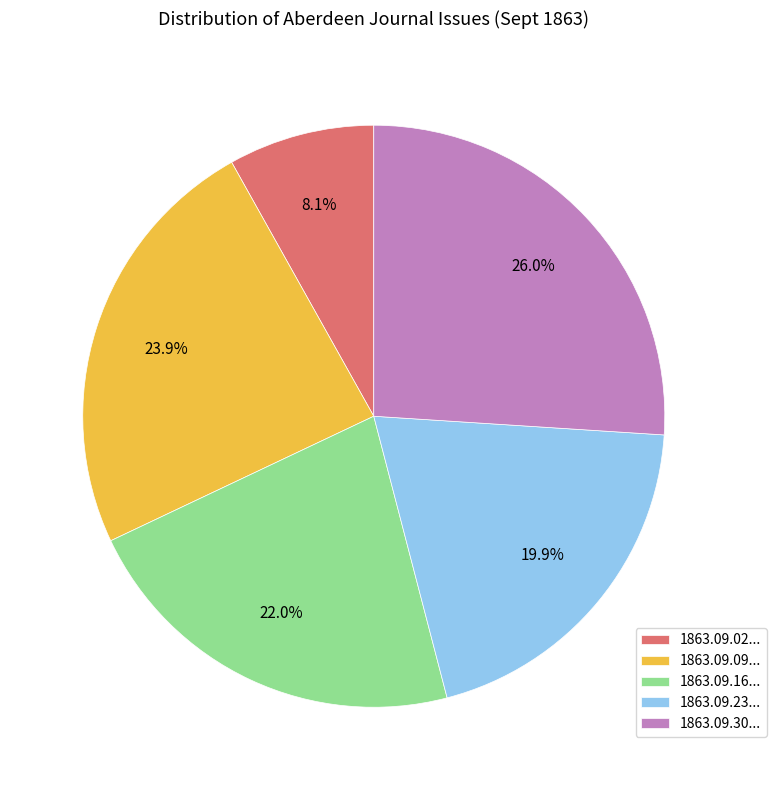

How many slices are in this pie chart?

5